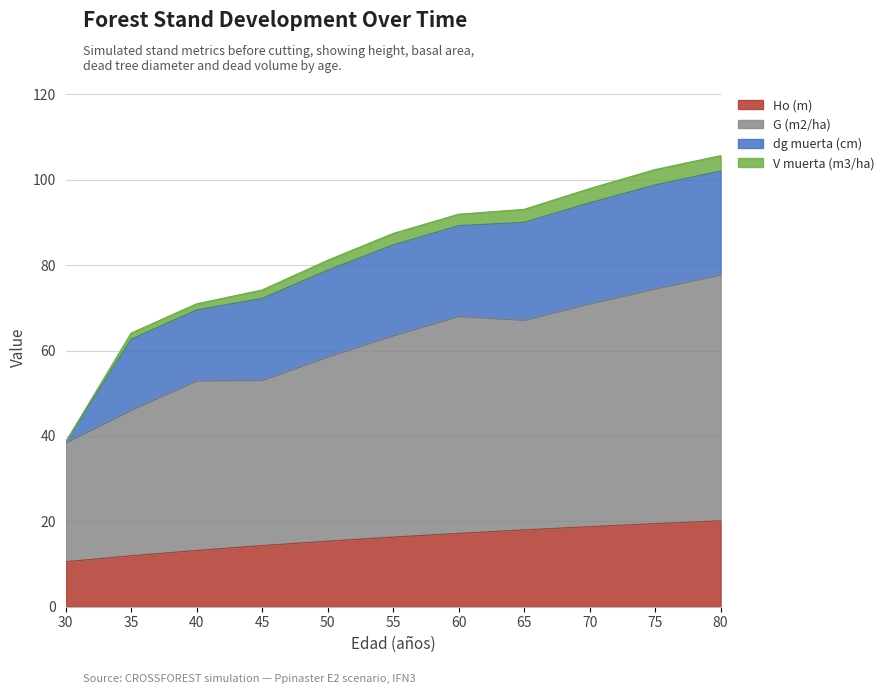

How many data points does each series have?

11